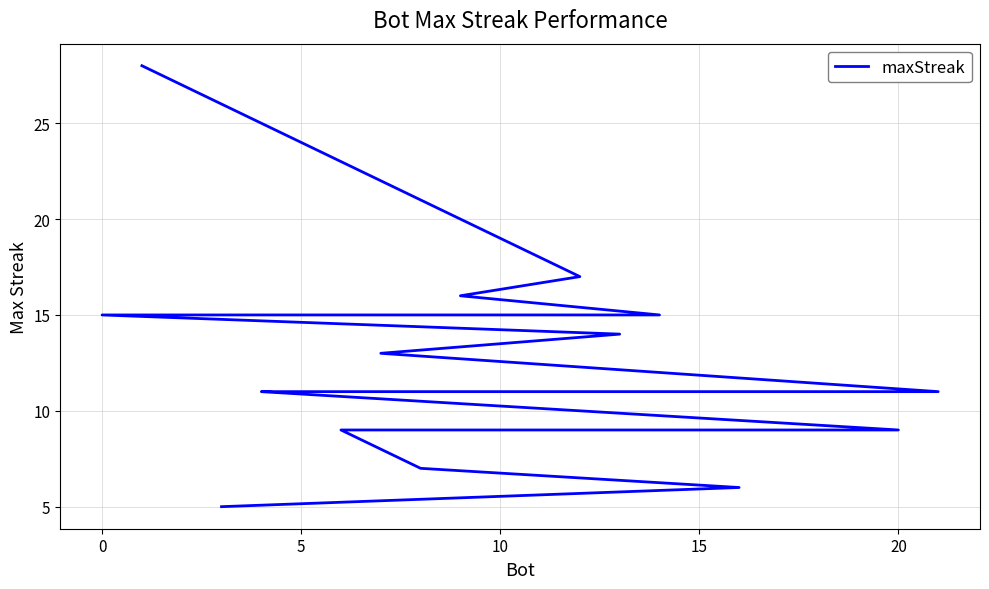

How many data points are above 11?

9